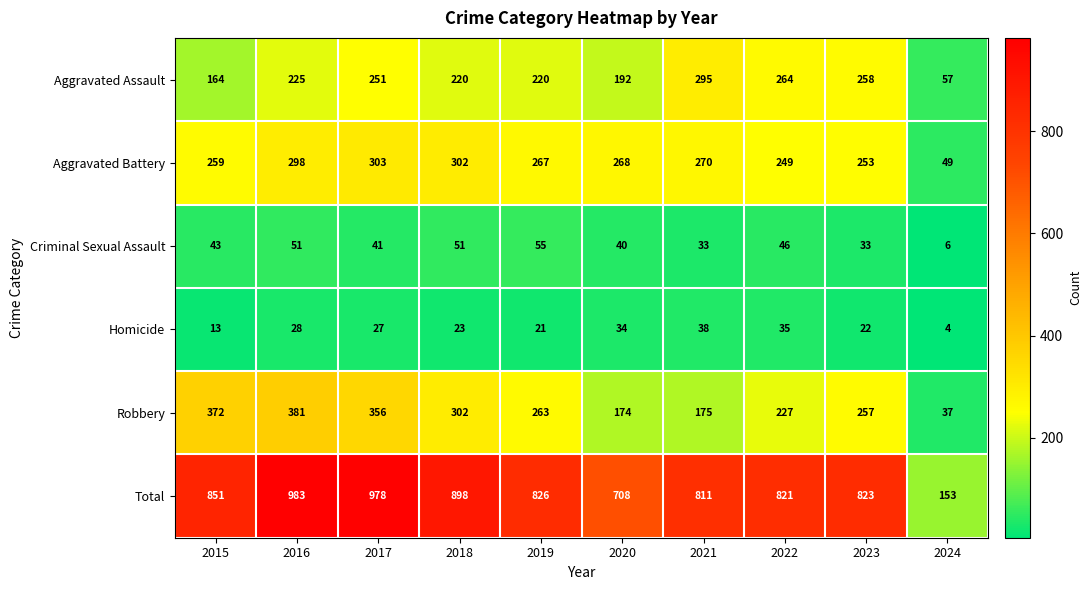

At which label is Robbery closest to 209?

2022